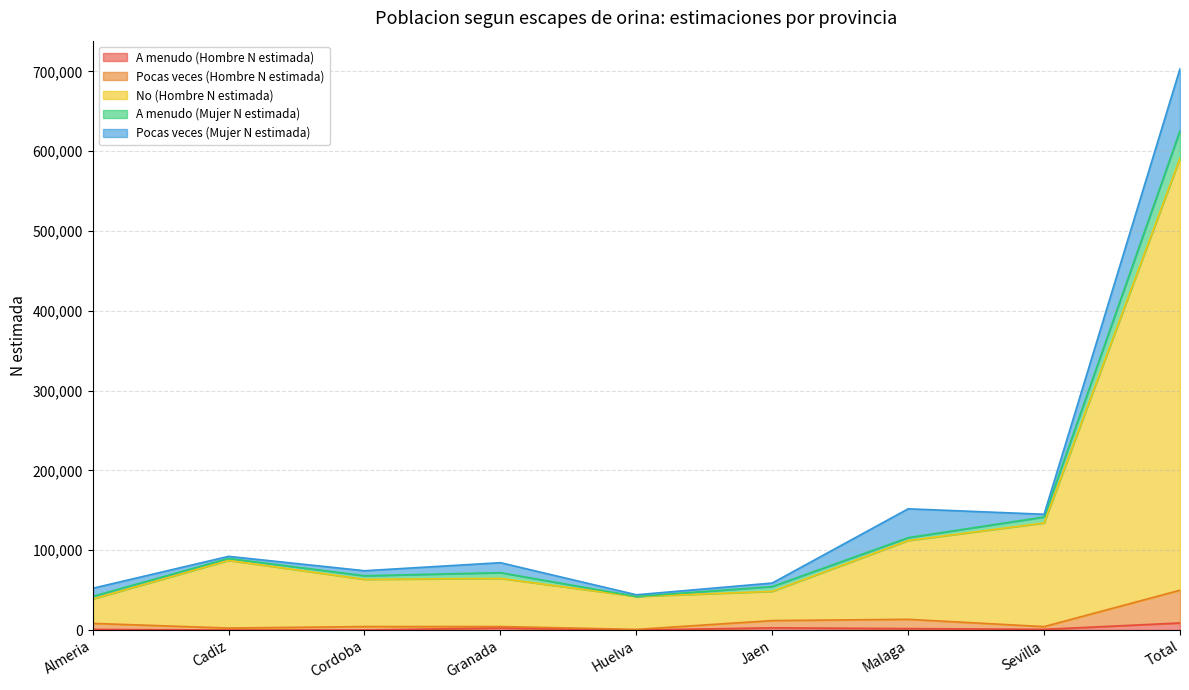

How many lines are shown in the chart?

5